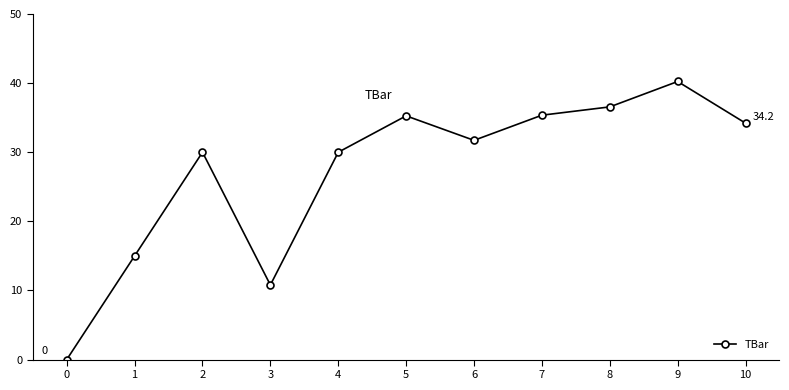

Does the chart display data point markers on the line(s)?

Yes